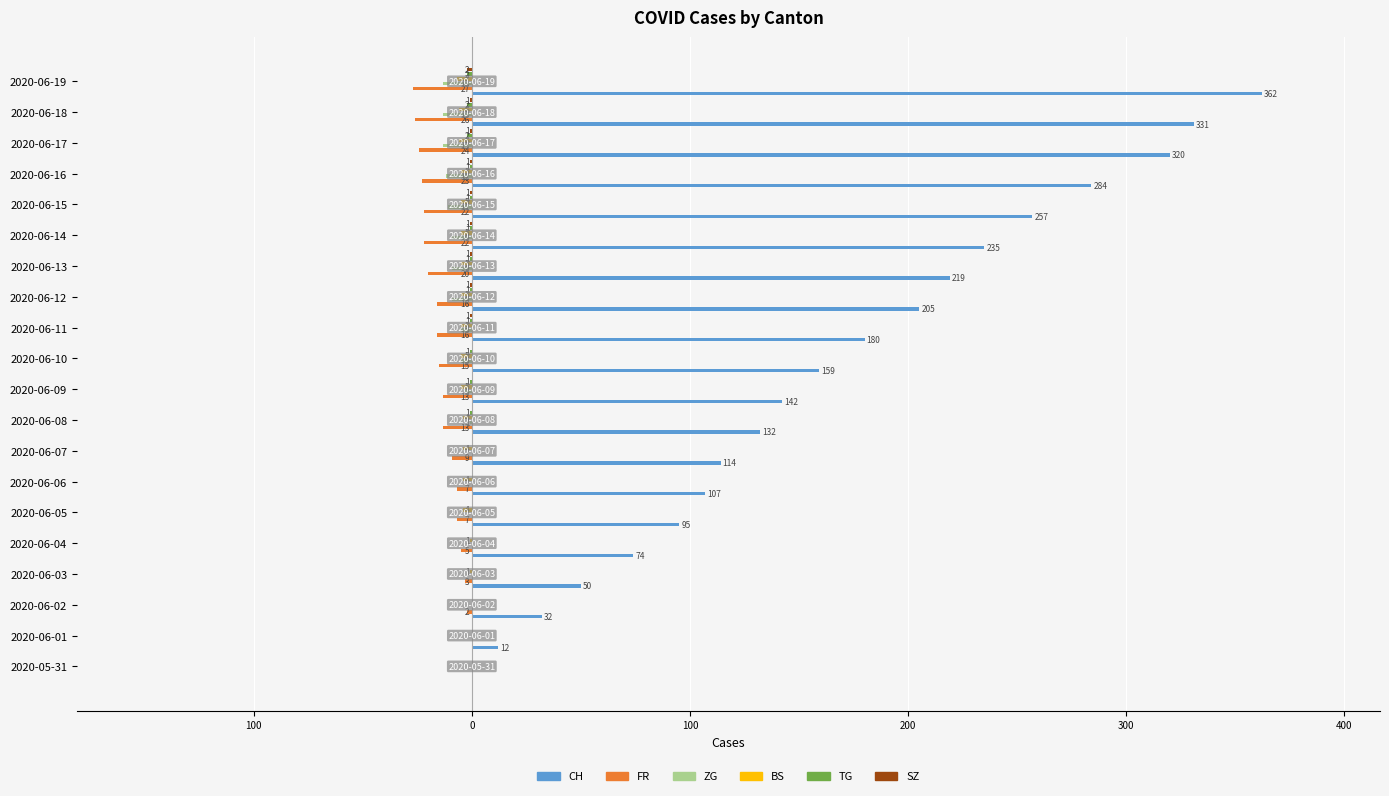

Which series has the widest spread of values?

CH